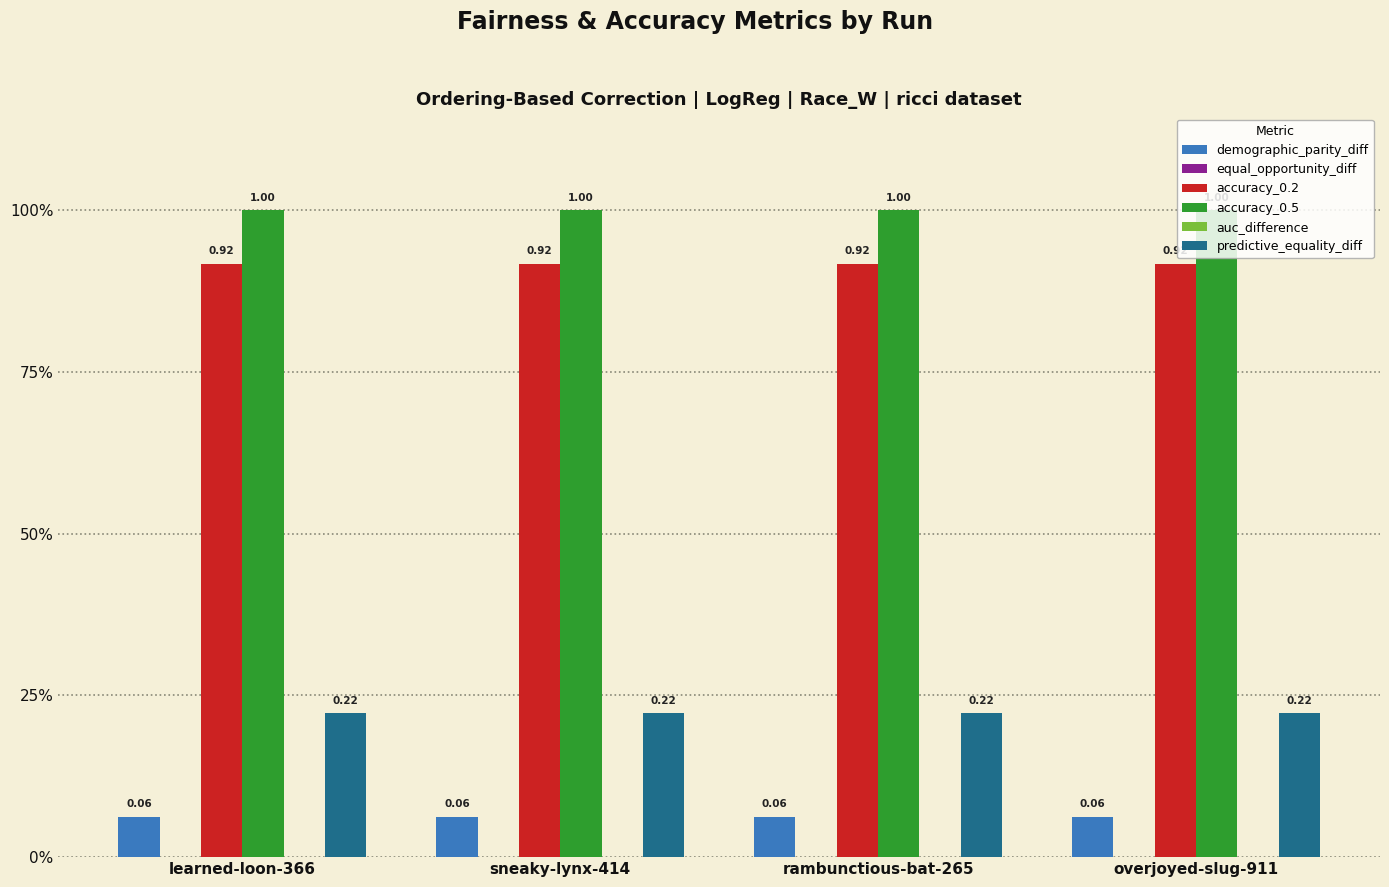

Reading right to left, list all the values displayed in this chart.

demographic_parity_diff: overjoyed-slug-911=0.1	rambunctious-bat-265=0.1	sneaky-lynx-414=0.1	learned-loon-366=0.1
equal_opportunity_diff: overjoyed-slug-911=0.0	rambunctious-bat-265=0.0	sneaky-lynx-414=0.0	learned-loon-366=0.0
accuracy_0.2: overjoyed-slug-911=0.9	rambunctious-bat-265=0.9	sneaky-lynx-414=0.9	learned-loon-366=0.9
accuracy_0.5: overjoyed-slug-911=1.0	rambunctious-bat-265=1.0	sneaky-lynx-414=1.0	learned-loon-366=1.0
auc_difference: overjoyed-slug-911=0.0	rambunctious-bat-265=0.0	sneaky-lynx-414=0.0	learned-loon-366=0.0
predictive_equality_diff: overjoyed-slug-911=0.2	rambunctious-bat-265=0.2	sneaky-lynx-414=0.2	learned-loon-366=0.2